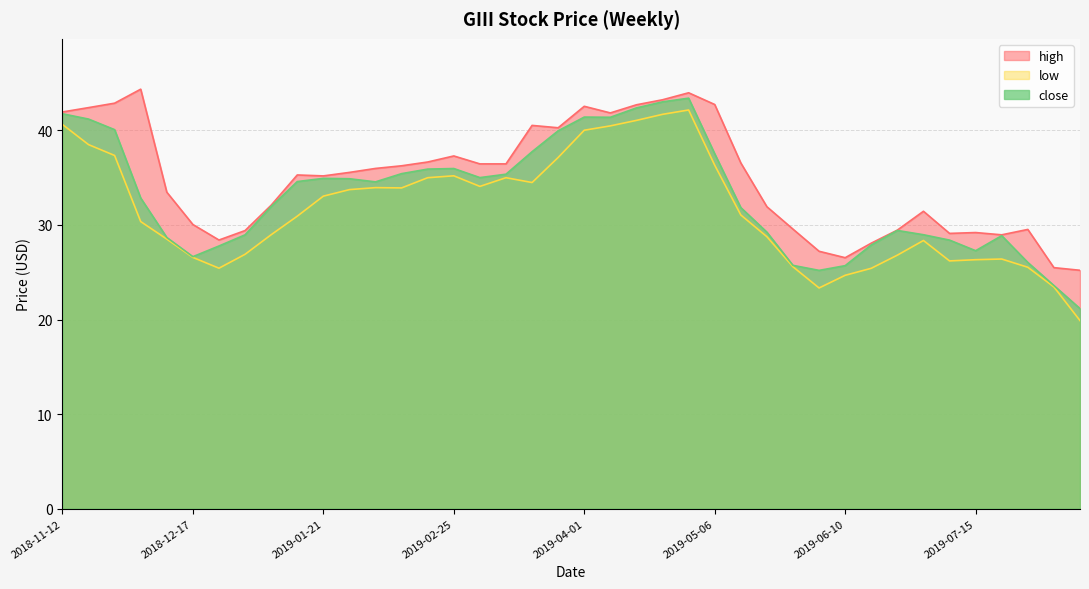

How many lines are shown in the chart?

3